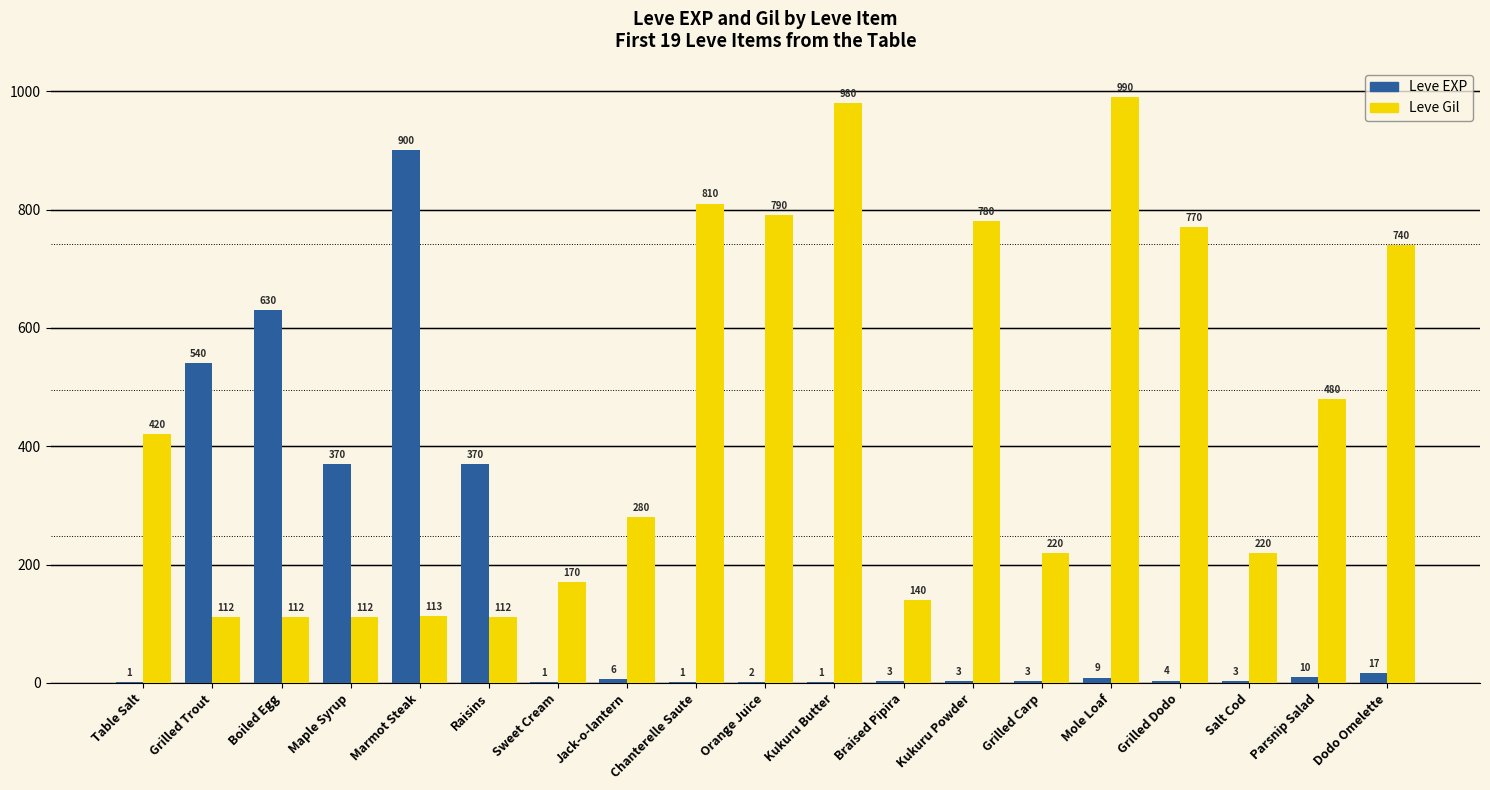

Which series has the largest range (max minus min)?

Leve EXP